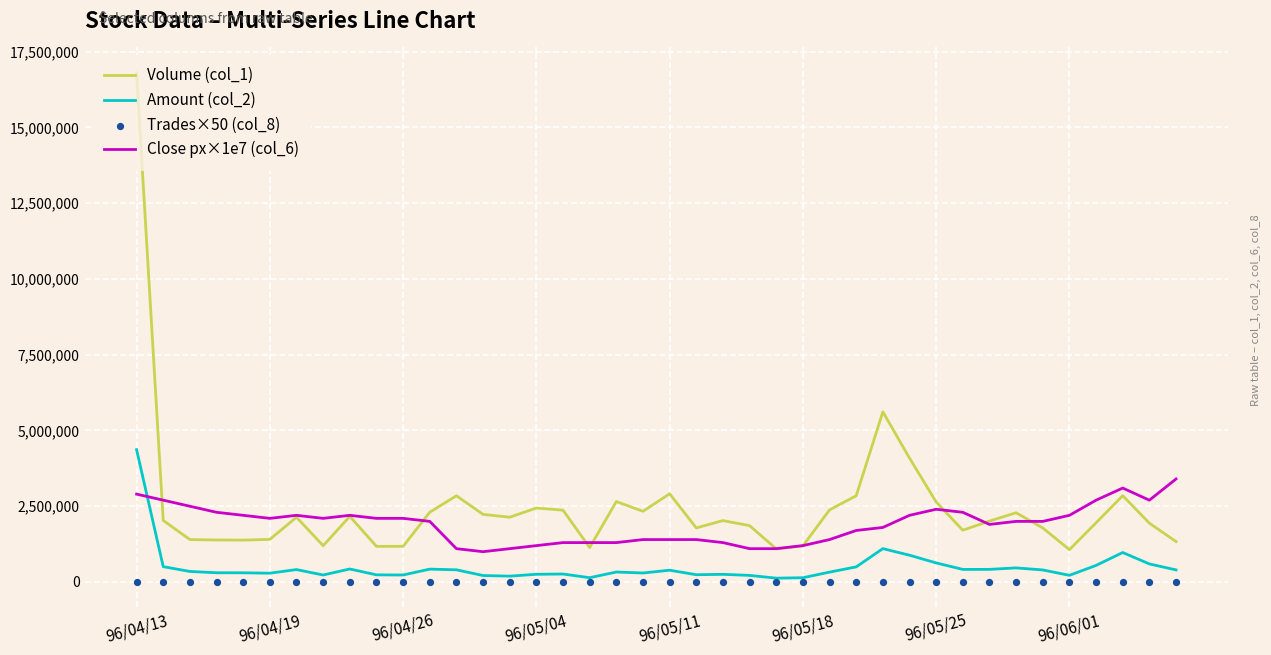

At which category is the sum across all series the highest?

96/04/13